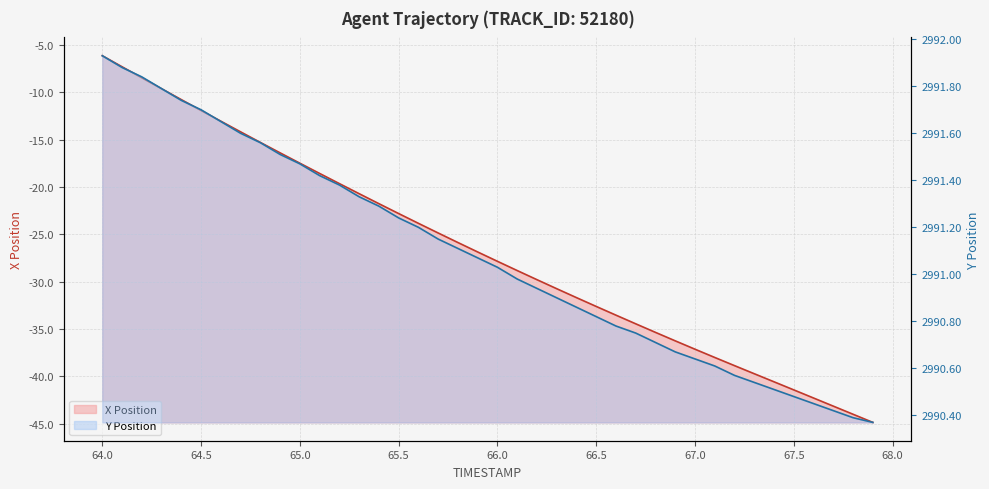

True or false: X Position (line) and Y Position (line) intersect in this chart.

False